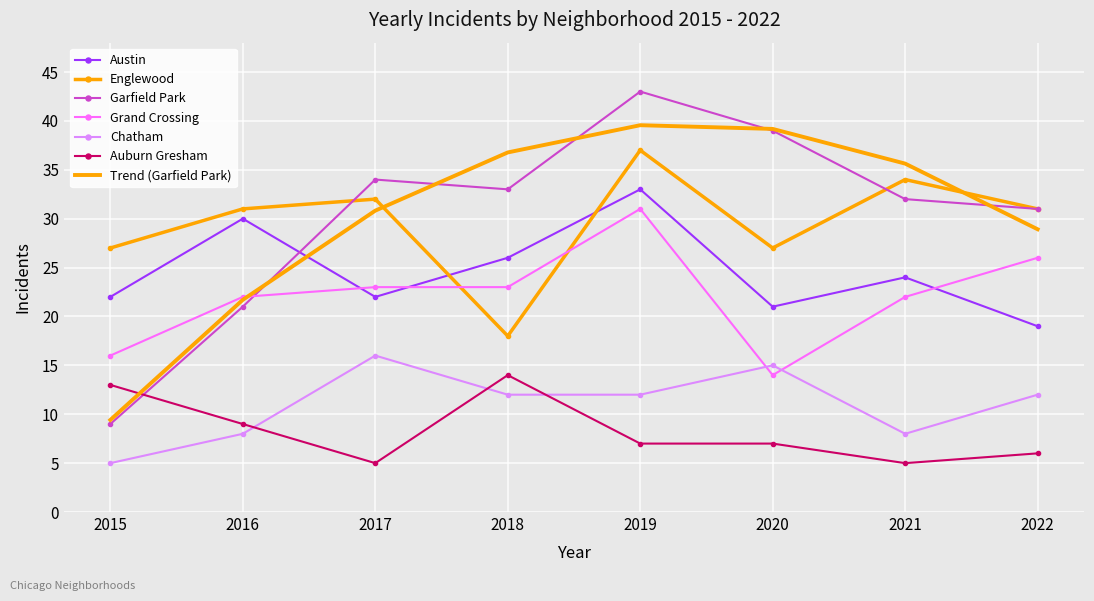

Where does the Trend (Garfield Park) series first go above 35?

2018